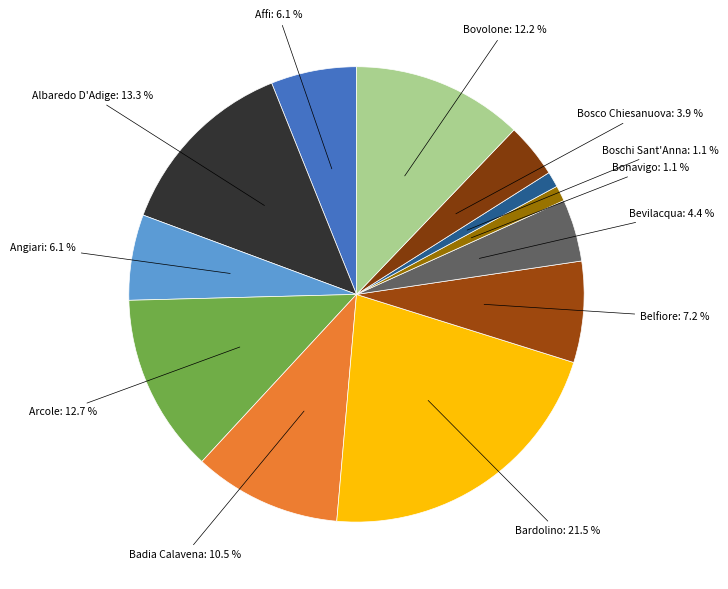

Is there a majority slice in this chart?

No